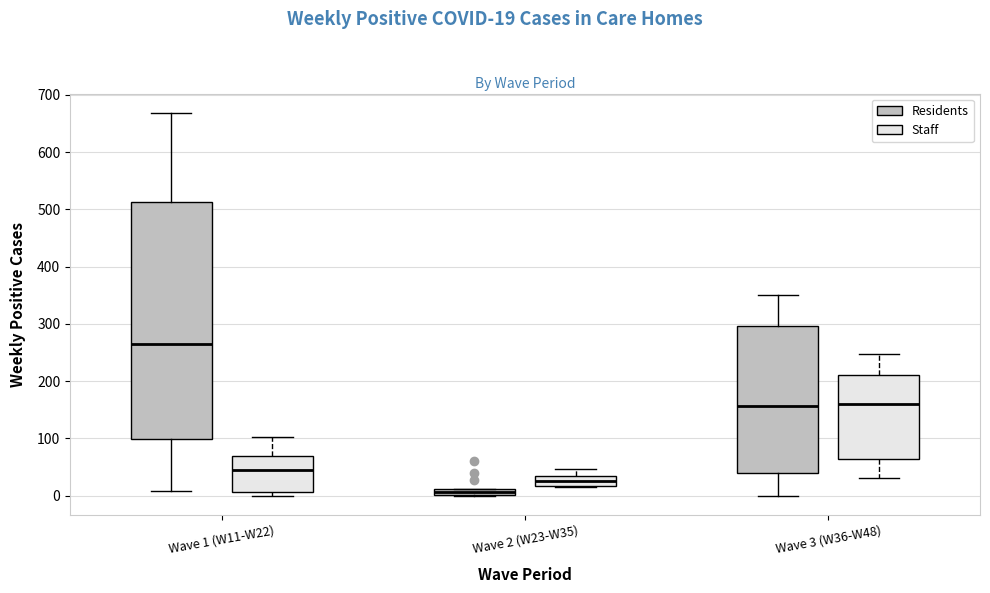

Where is the lower edge of the box for Wave 2 (W23-W35) (Staff) on the y-axis? The values are not printed on the chart, so give them approximately, as read against the axis.

20